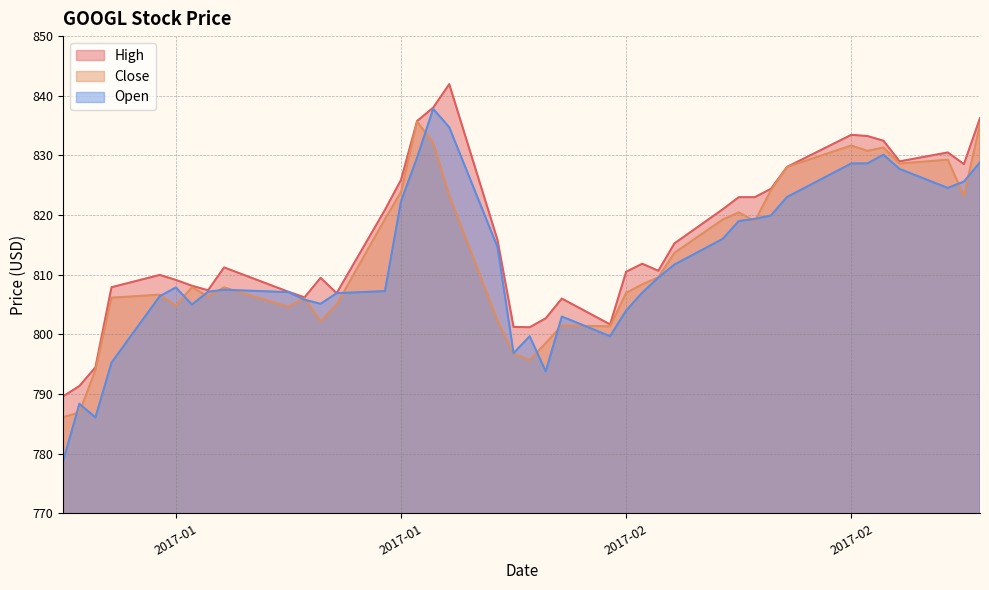

At which category is the sum across all series the highest?

2017-01-26